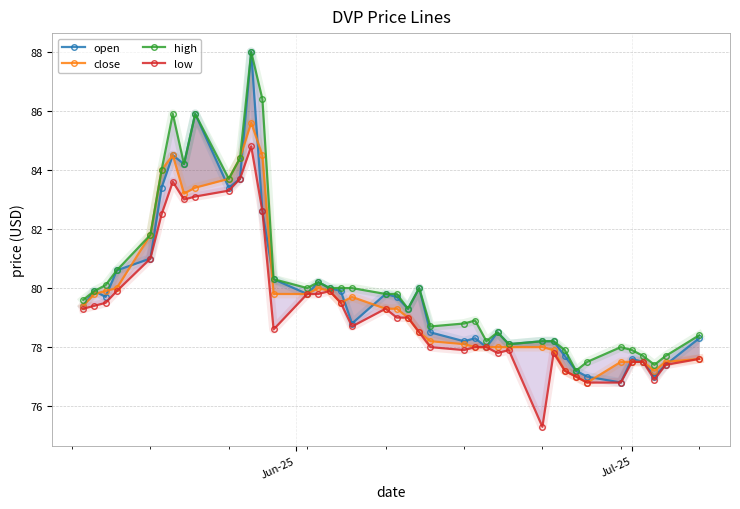

True or false: high and close intersect in this chart.

False